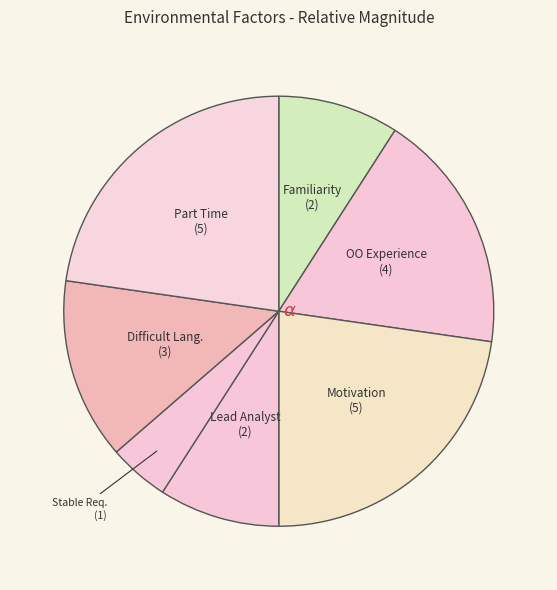

What is the ratio of the value at Stable Req. (1) to the value at Familiarity (2)?

0.5